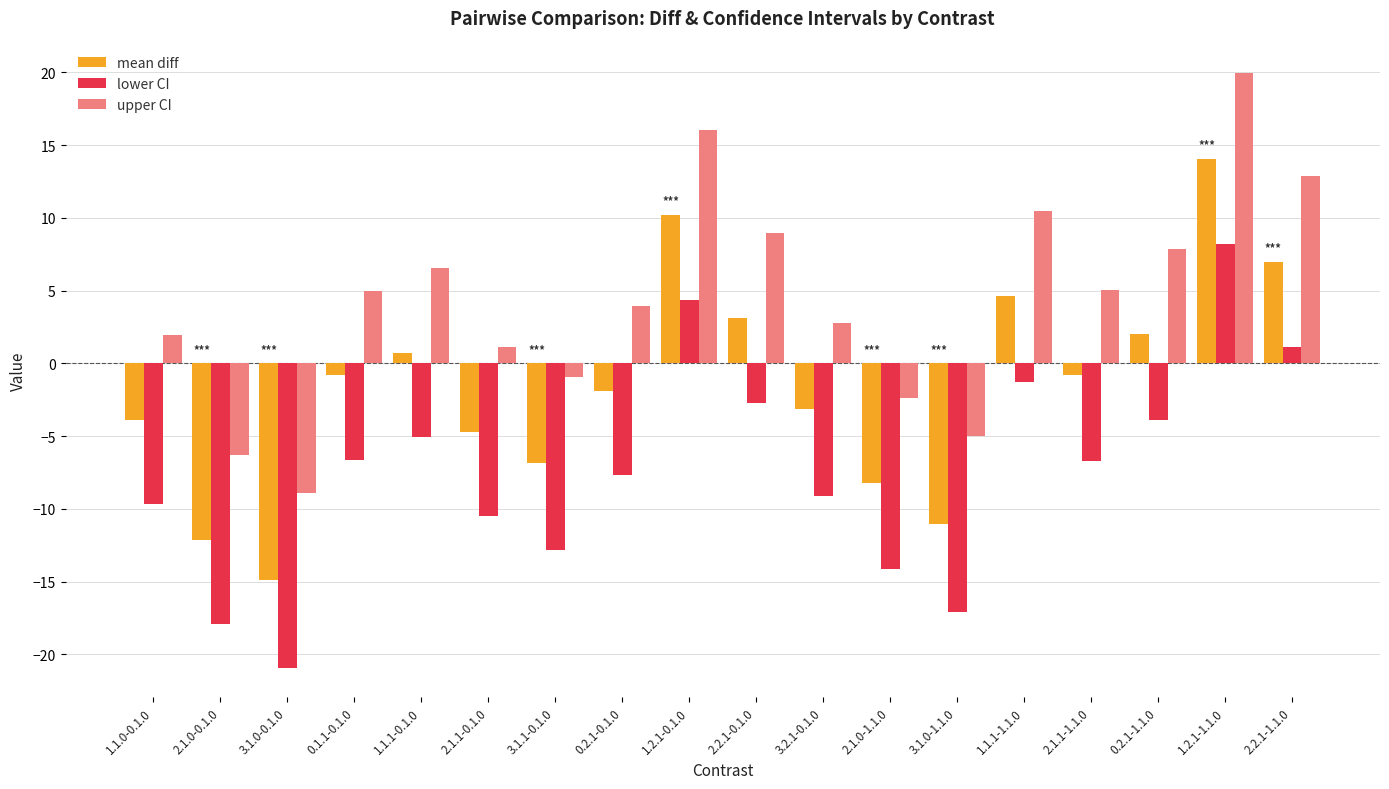

Rank the series by their average value, from highest to lowest.

upper CI, mean diff, lower CI